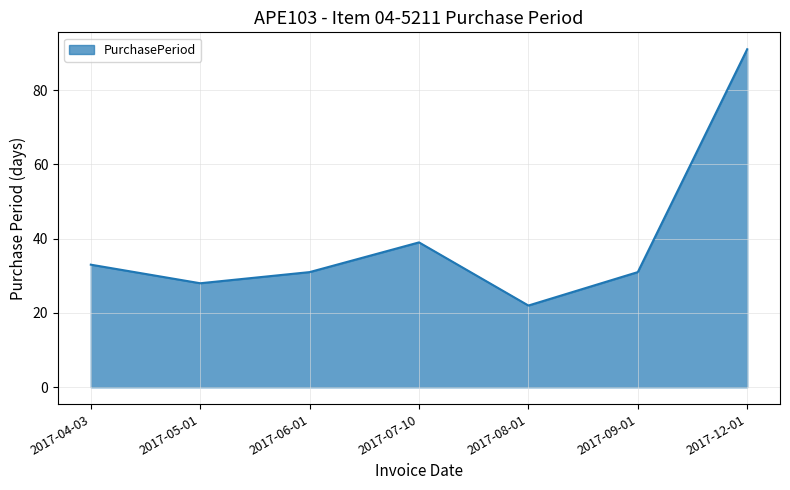

Which has a higher value, 2017-12-01 or 2017-07-10?

2017-12-01